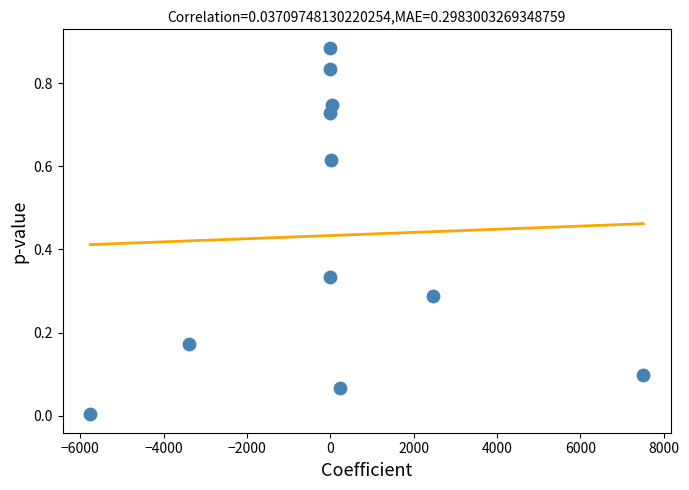

What is the average Y value?

0.4